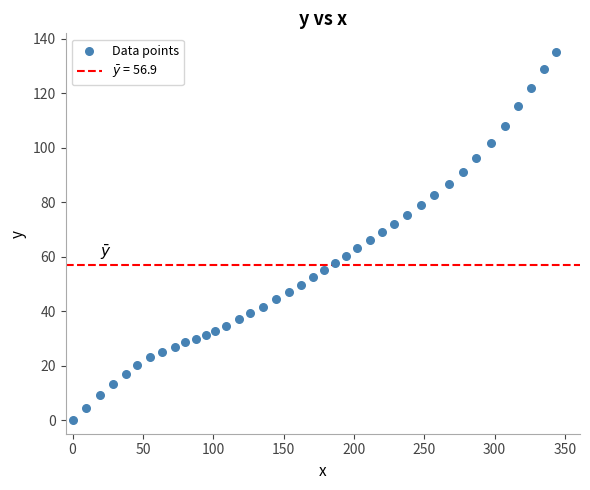

What is the range of Y values (max minus min)?

135.3